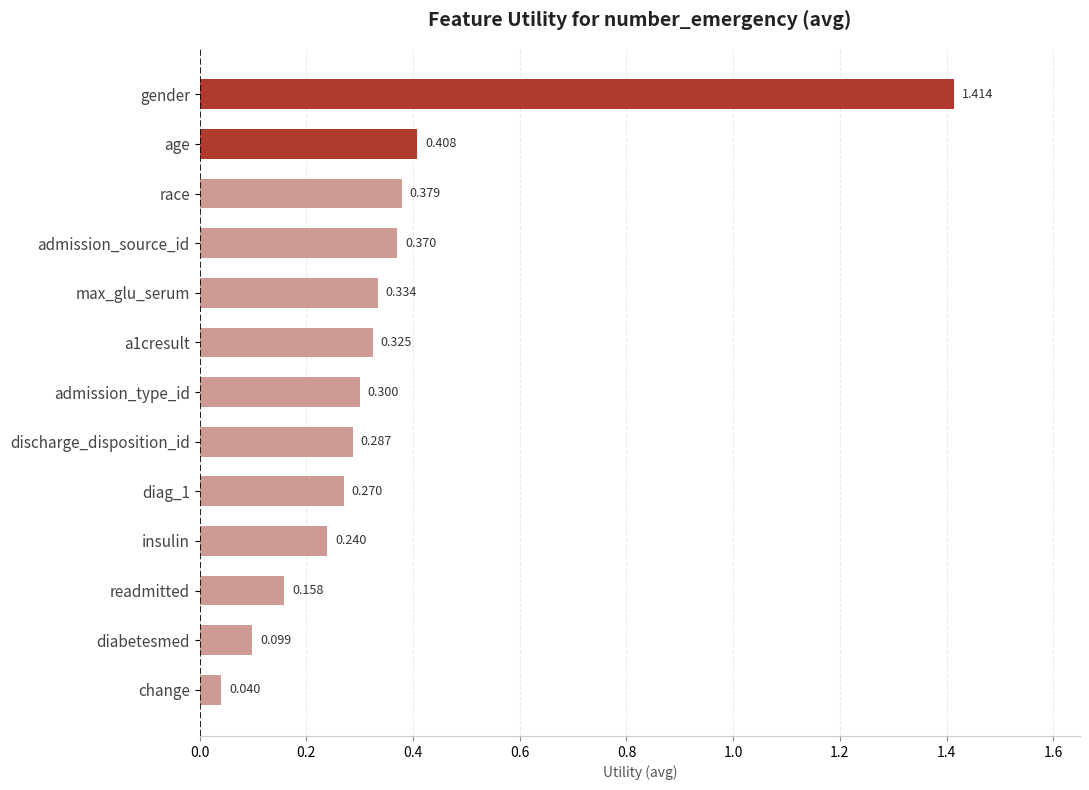

Rank the categories by value from highest to lowest.

gender, age, race, admission_source_id, max_glu_serum, a1cresult, admission_type_id, discharge_disposition_id, diag_1, insulin, readmitted, diabetesmed, change